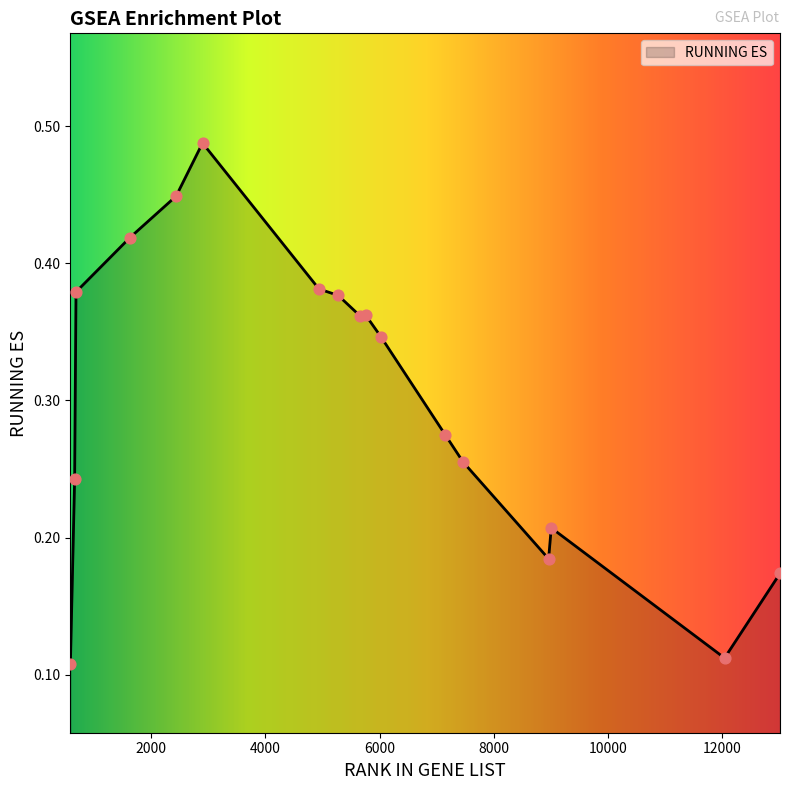

How many lines are shown in the chart?

1